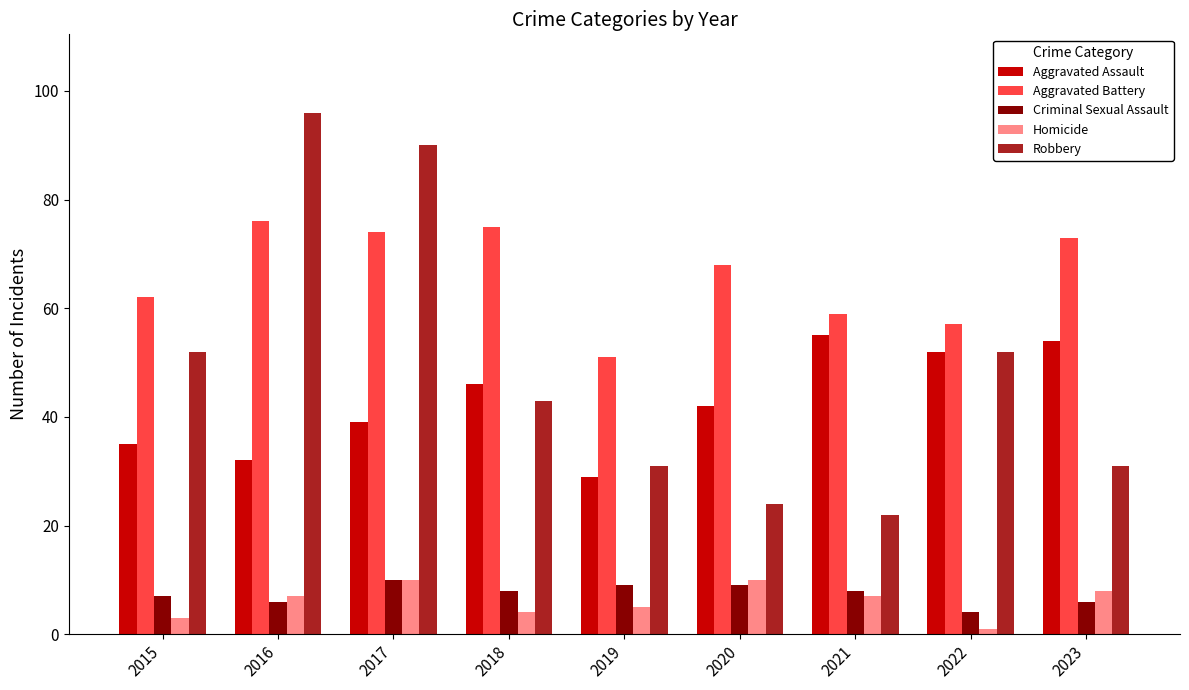

Reading left to right, extract all data points from this chart.

Aggravated Assault: 2015=35	2016=32	2017=39	2018=46	2019=29	2020=42	2021=55	2022=52	2023=54
Aggravated Battery: 2015=62	2016=76	2017=74	2018=75	2019=51	2020=68	2021=59	2022=57	2023=73
Criminal Sexual Assault: 2015=7	2016=6	2017=10	2018=8	2019=9	2020=9	2021=8	2022=4	2023=6
Homicide: 2015=3	2016=7	2017=10	2018=4	2019=5	2020=10	2021=7	2022=1	2023=8
Robbery: 2015=52	2016=96	2017=90	2018=43	2019=31	2020=24	2021=22	2022=52	2023=31